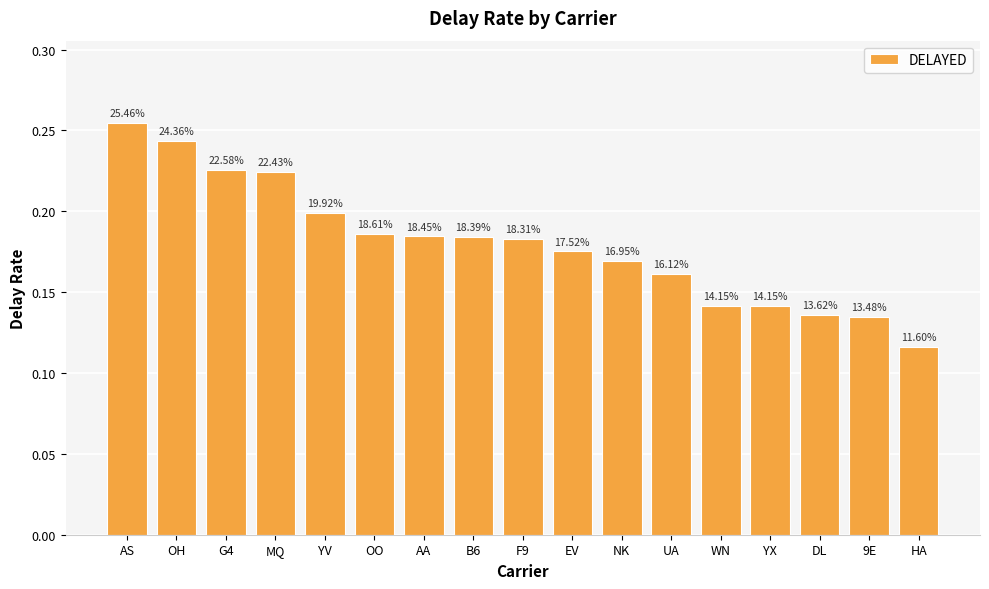

Are the bars horizontal?

No